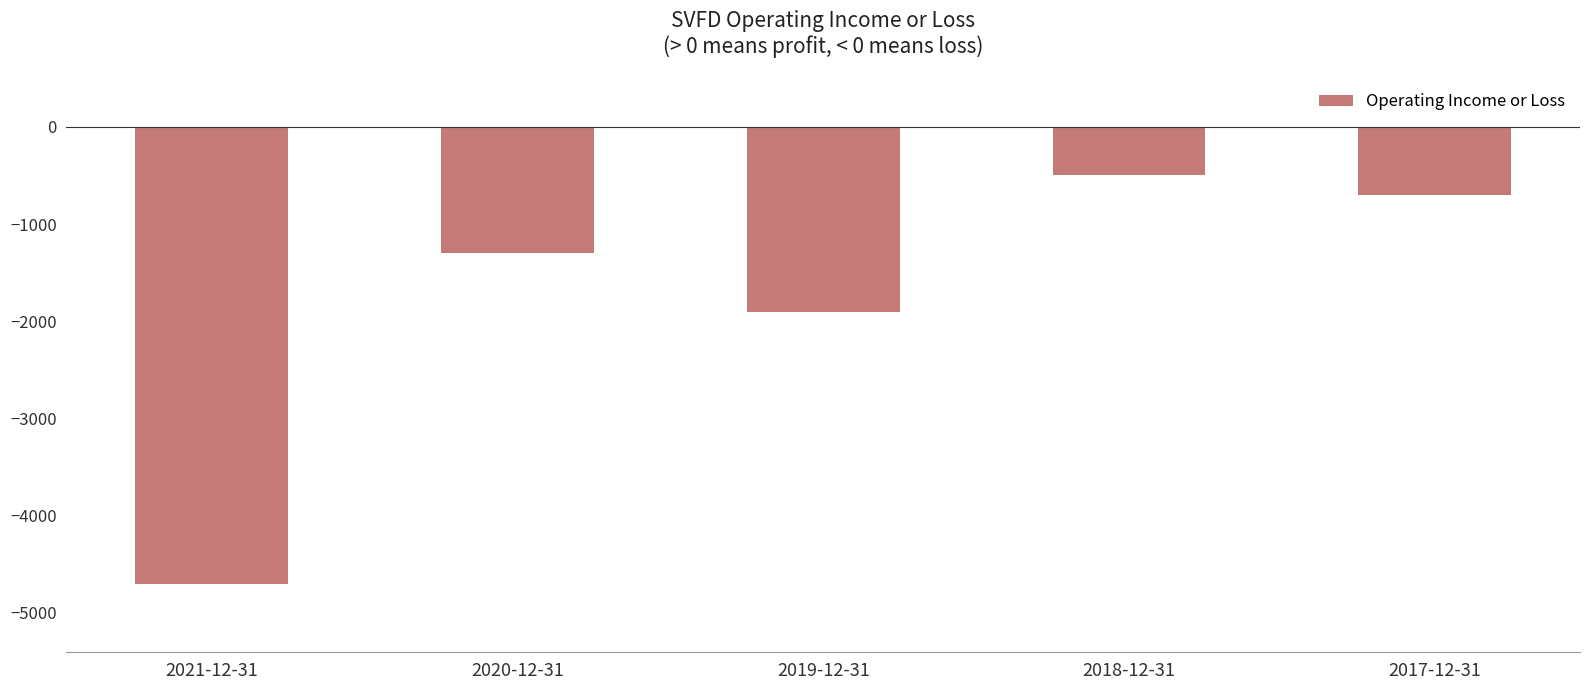

True or false: the data shows -4700 at 2021-12-31.

True